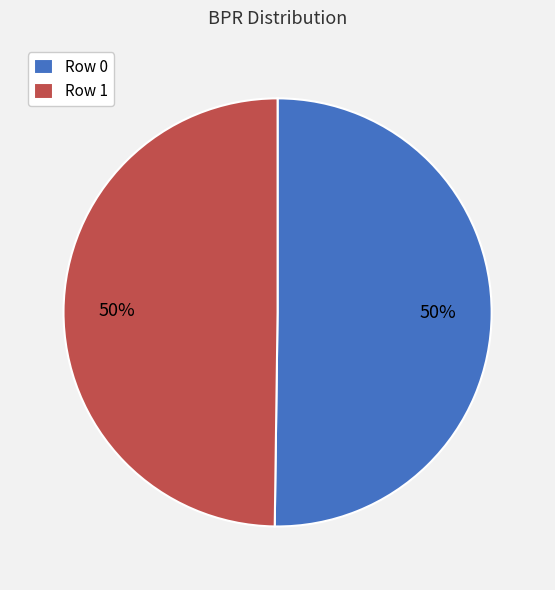

Is it true that Row 0 is 50% of the pie?

True